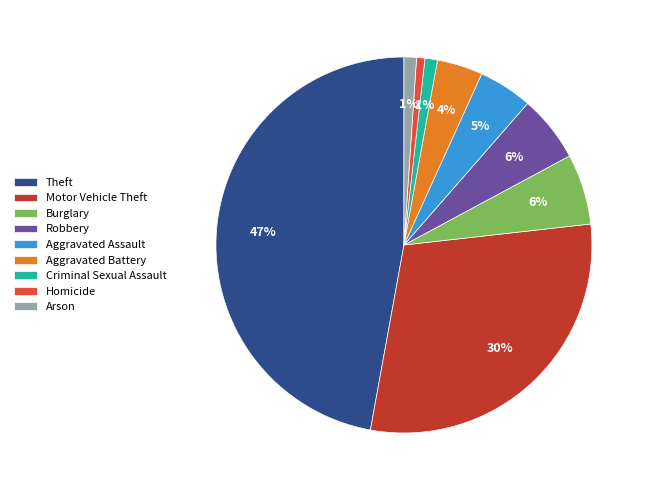

The Burglary slice represents 1% of the pie. True or false?

False